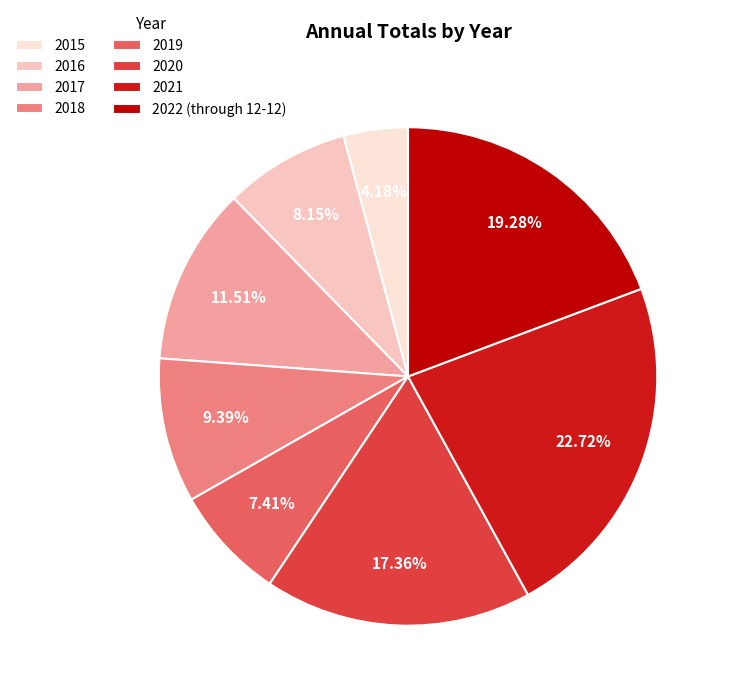

Do 2020 and 2021 together represent more than half of the pie?

No